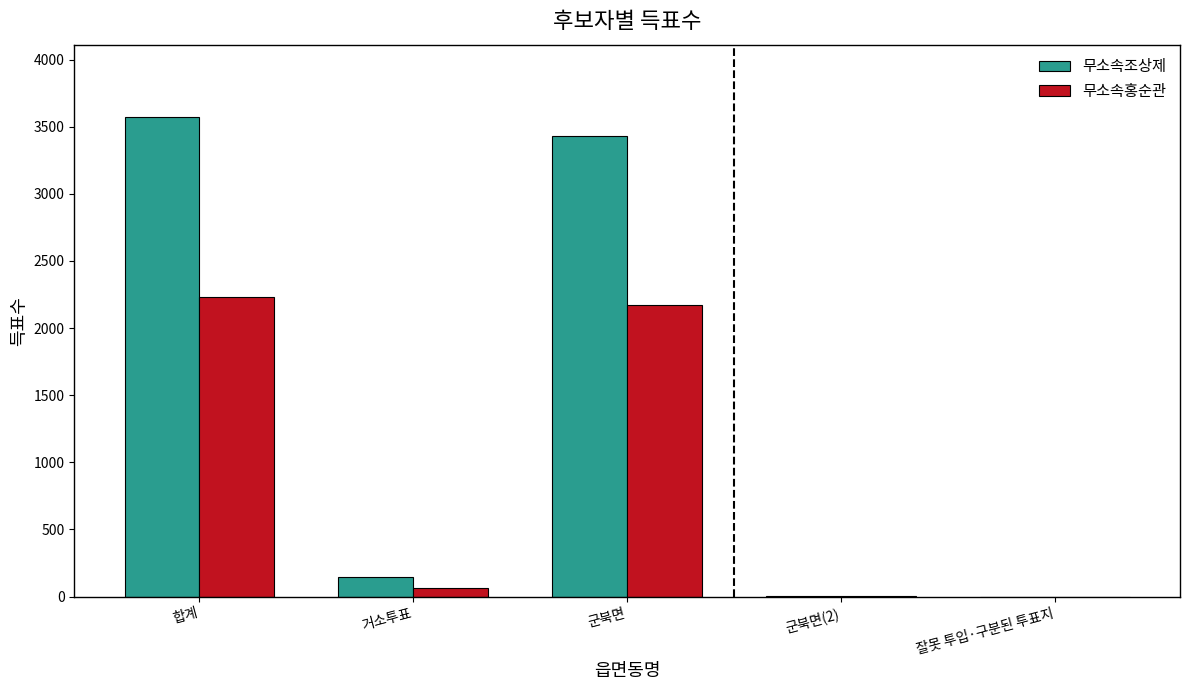

Which series has the largest range (max minus min)?

무소속조상제